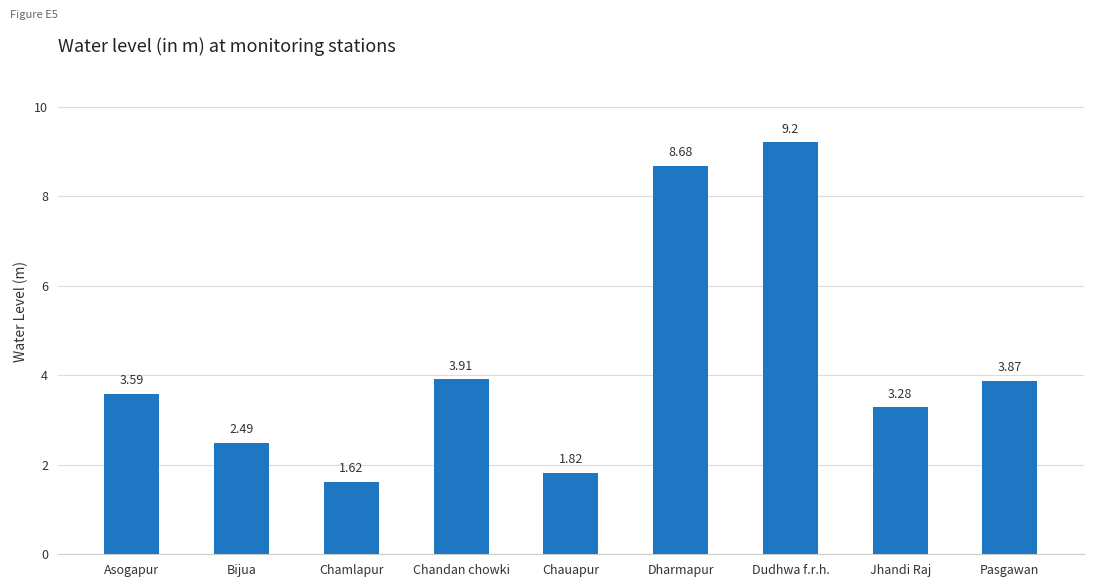

The value at Dudhwa f.r.h. is 9.2. True or false?

True